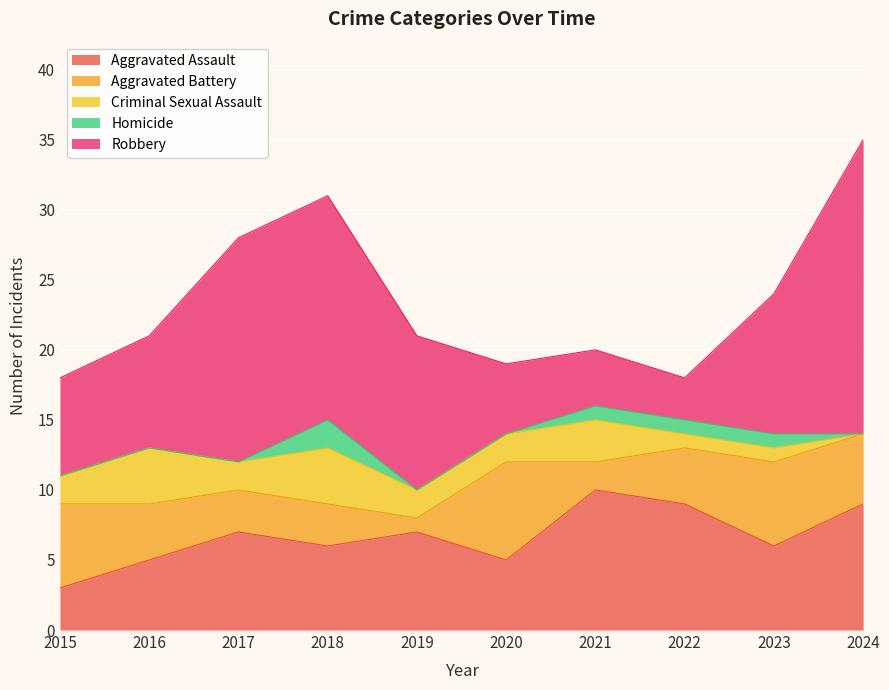

At how many categories does at least one series exceed 9?

6